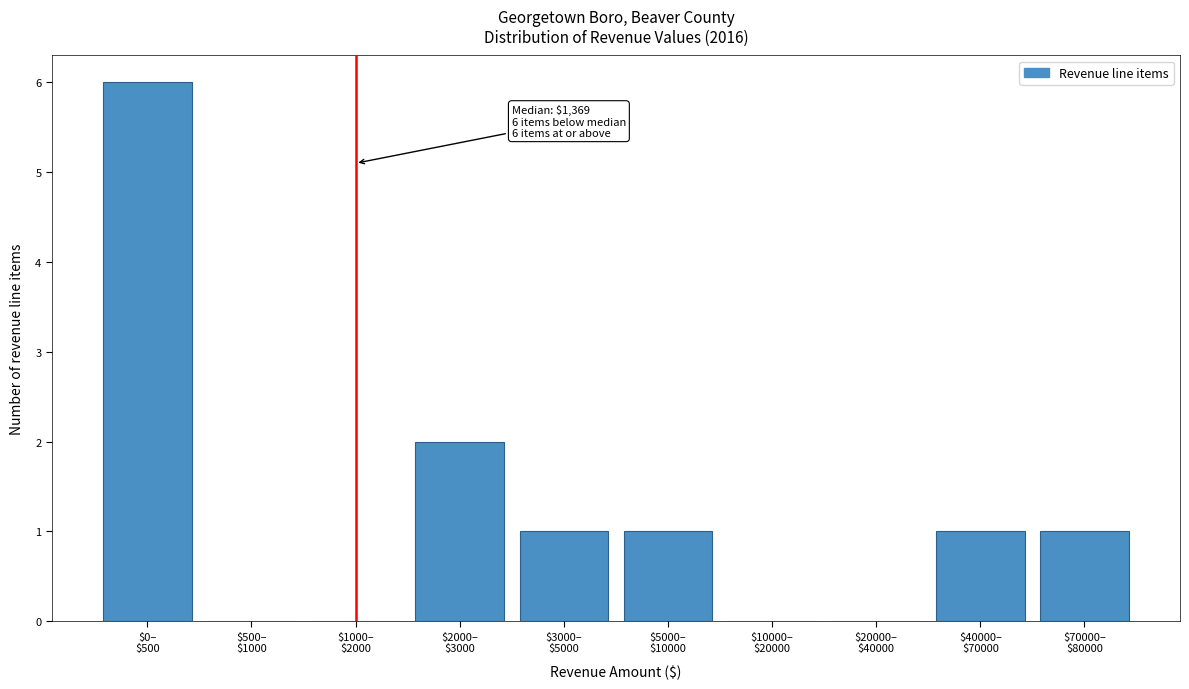

What is the sum of all values?

12